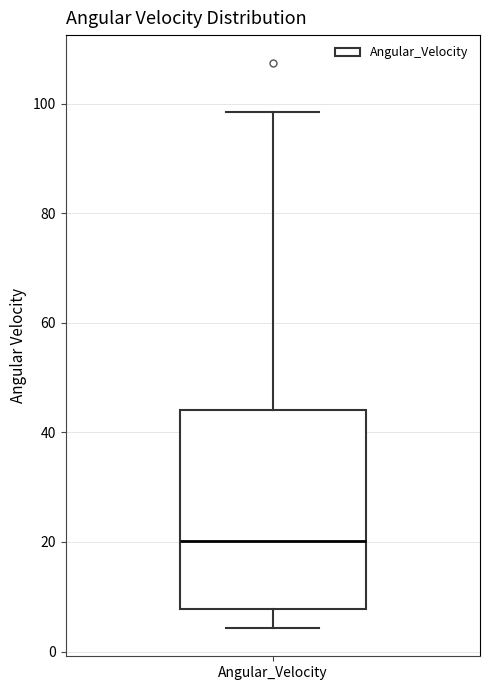

Read this box plot against the y-axis: the position of the median line, the range covered by the box, and the ends of both whiskers. The values are not printed on the chart, so give them approximately, as read against the axis.

median 20, box 8 to 44, whiskers 4 to 98